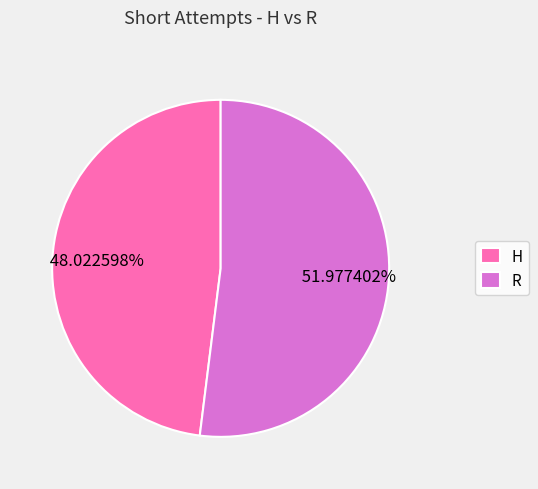

Rank the categories by value from highest to lowest.

R, H